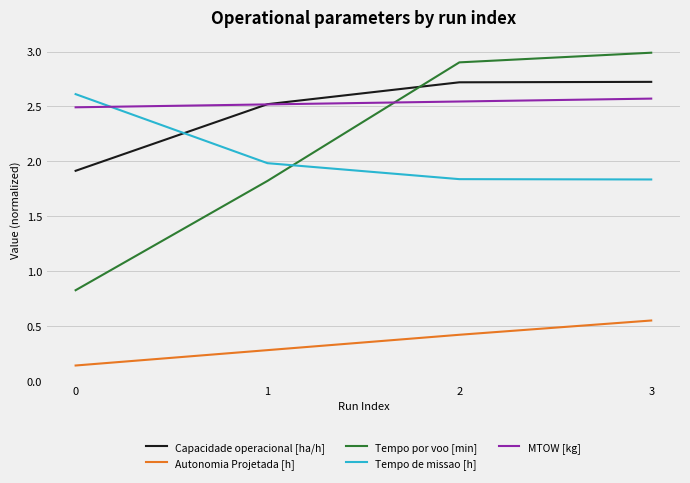

Which series changed the most between 1 and 2?

Tempo por voo [min]